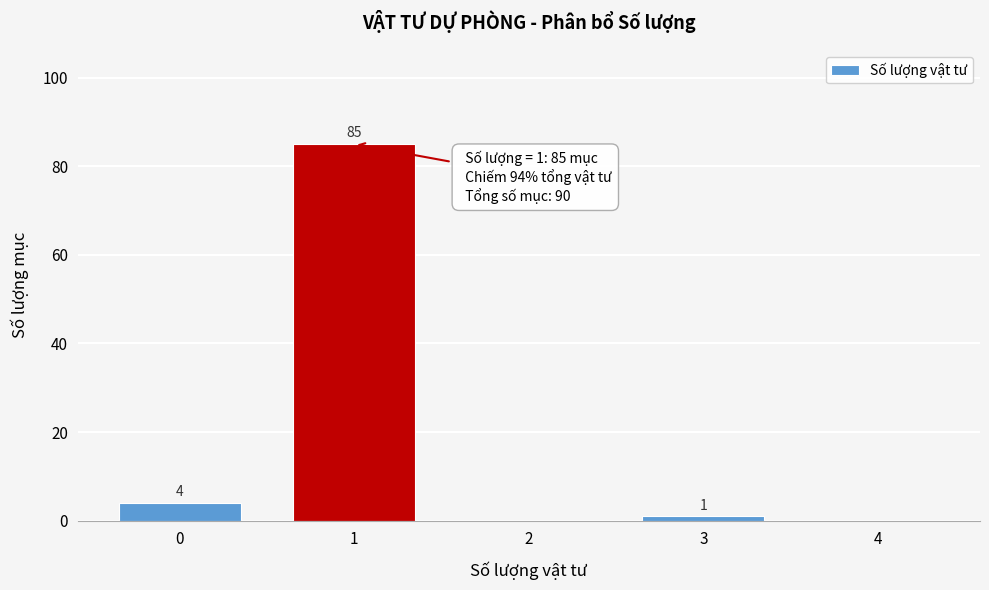

Reading left to right, transcribe all the data shown in this chart.

0=4	1=85	2=0	3=1	4=0